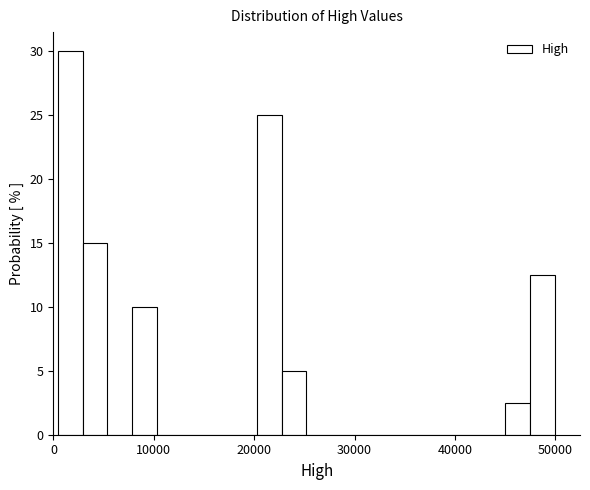

Read against the x-axis, roughly where is the centre of the tallest bar?

2000